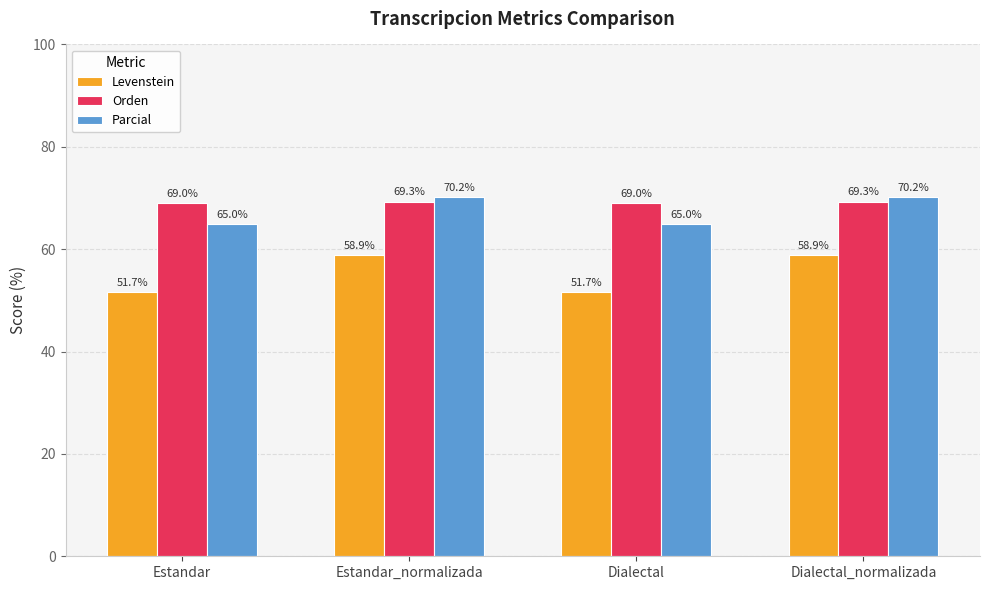

What is the label of the 1st bar from the left?

Estandar